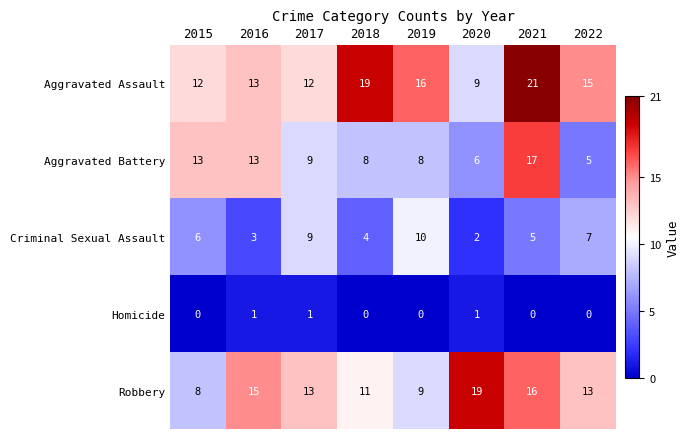

Which series changed the most between 2016 and 2021?

Aggravated Assault